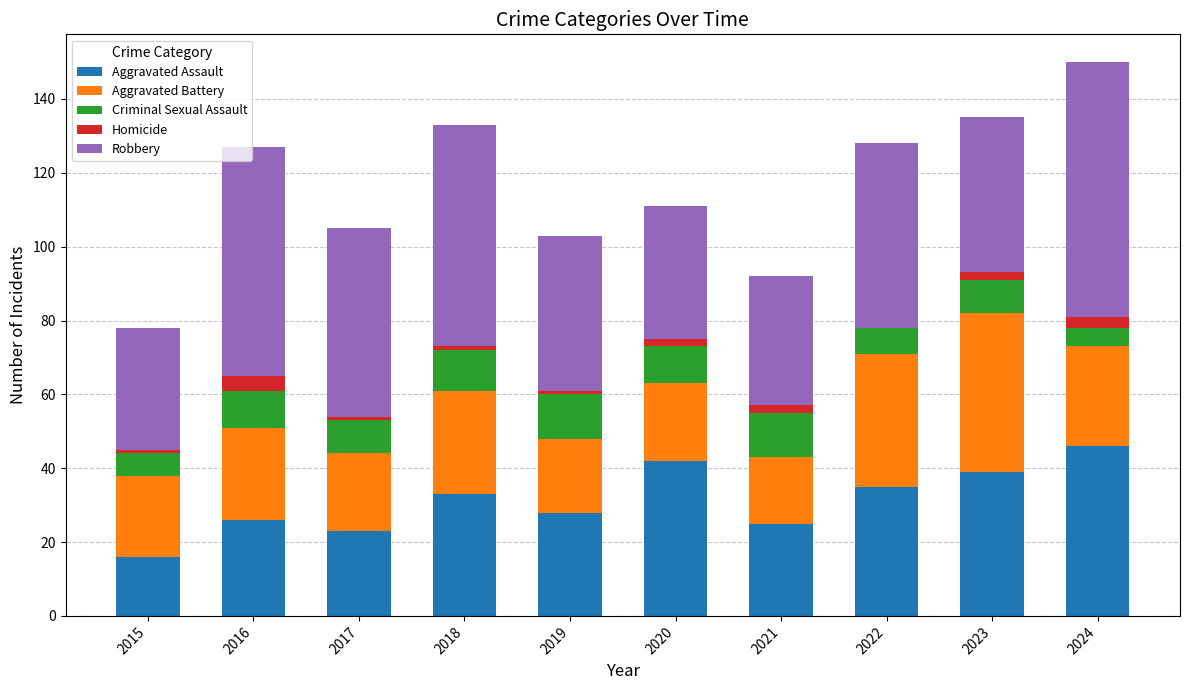

Are the bars grouped side by side (vs. stacked)?

No